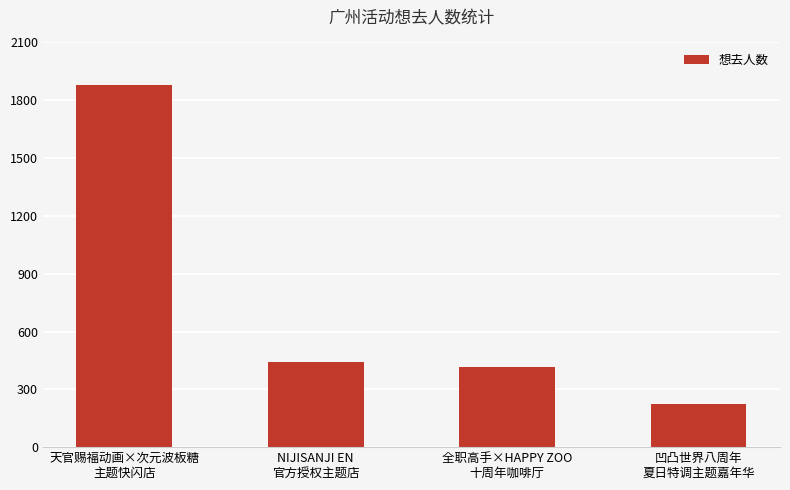

How many distinct data groups are displayed?

1